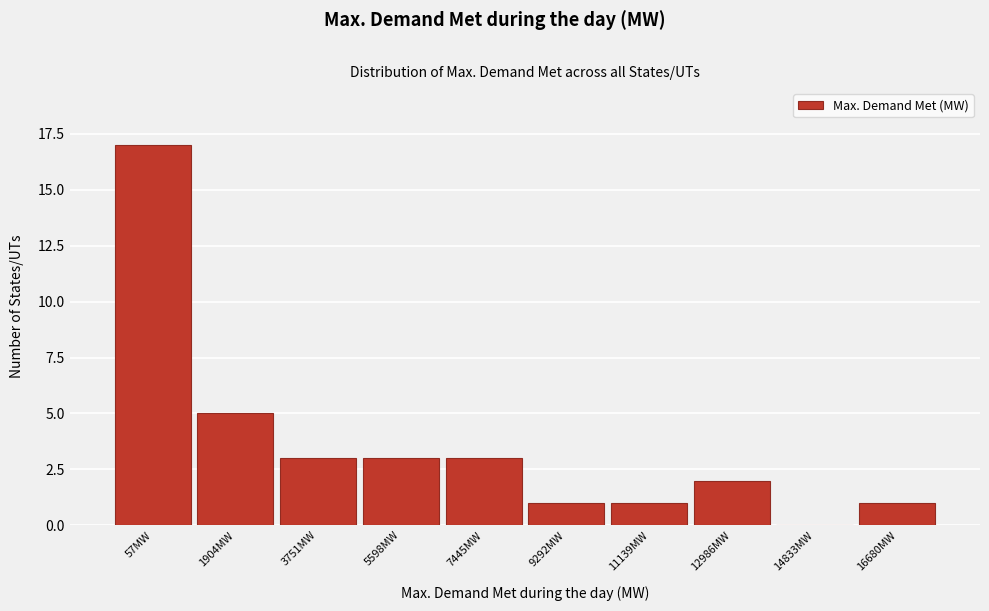

Reading left to right, what are all the values shown in this chart?

57MW=17	1904MW=5	3751MW=3	5598MW=3	7445MW=3	9292MW=1	11139MW=1	12986MW=2	14833MW=0	16680MW=1